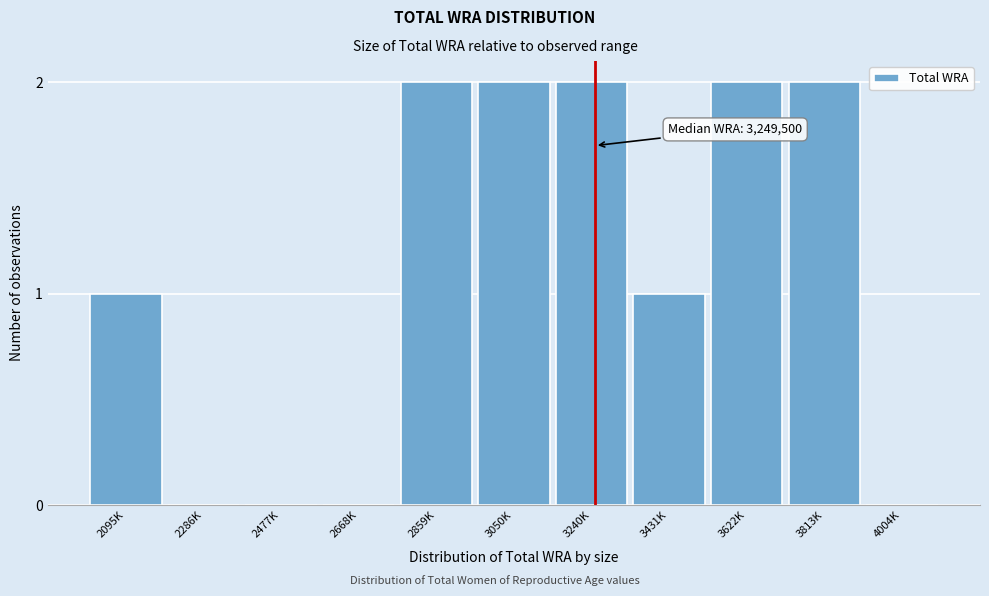

Reading left to right, what are all the values shown in this chart?

2095K=1	2286K=0	2477K=0	2668K=0	2859K=2	3050K=2	3240K=2	3431K=1	3622K=2	3813K=2	4004K=0